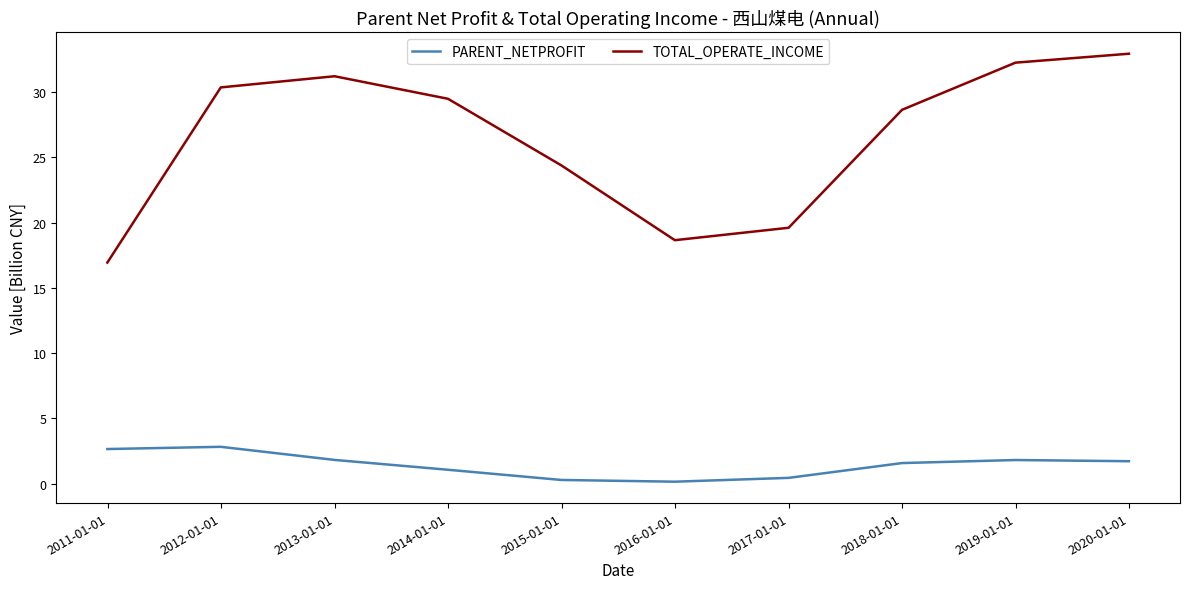

What is the highest value of the TOTAL_OPERATE_INCOME series?

33.0